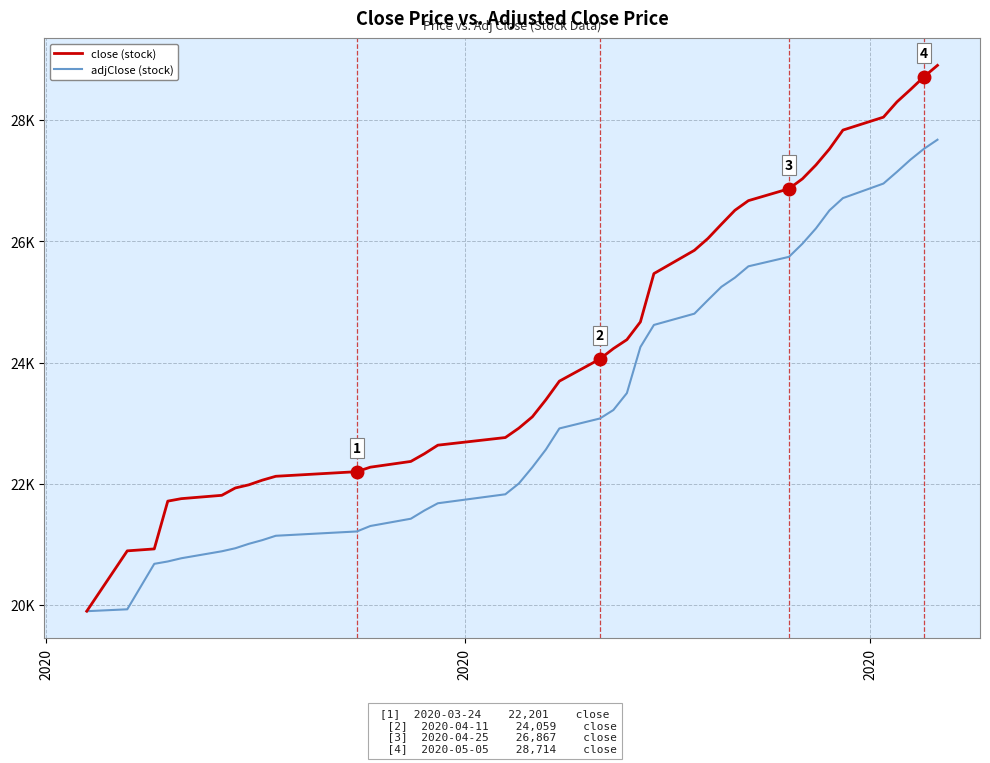

Does the chart display data point markers on the line(s)?

No